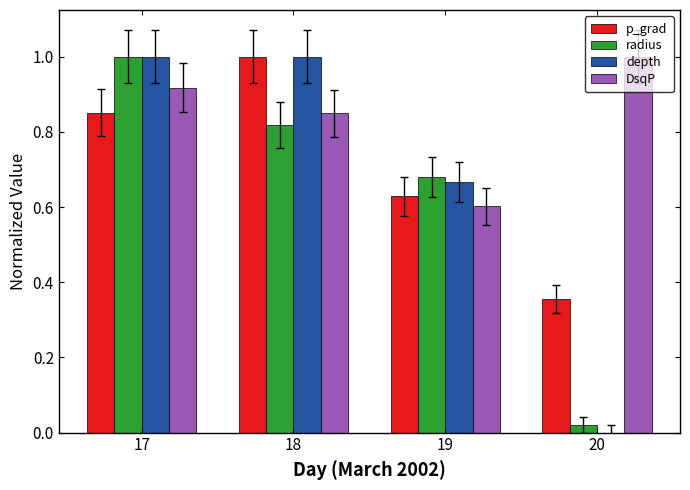

Which series changed the most between 18 and 20?

depth